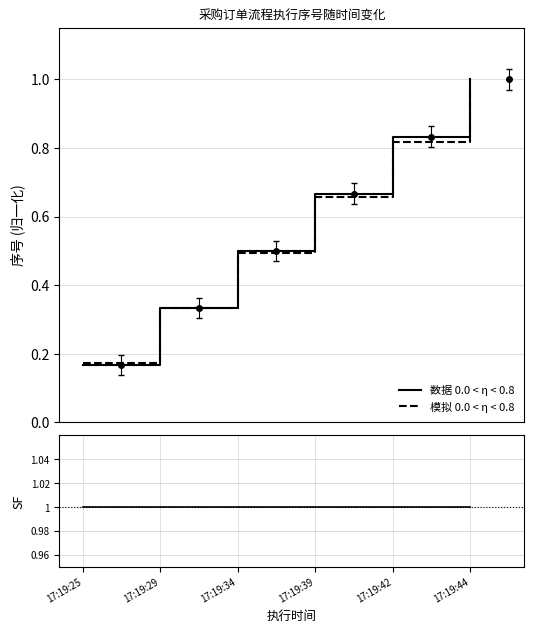

At which label is SF closest to 1?

17:19:25